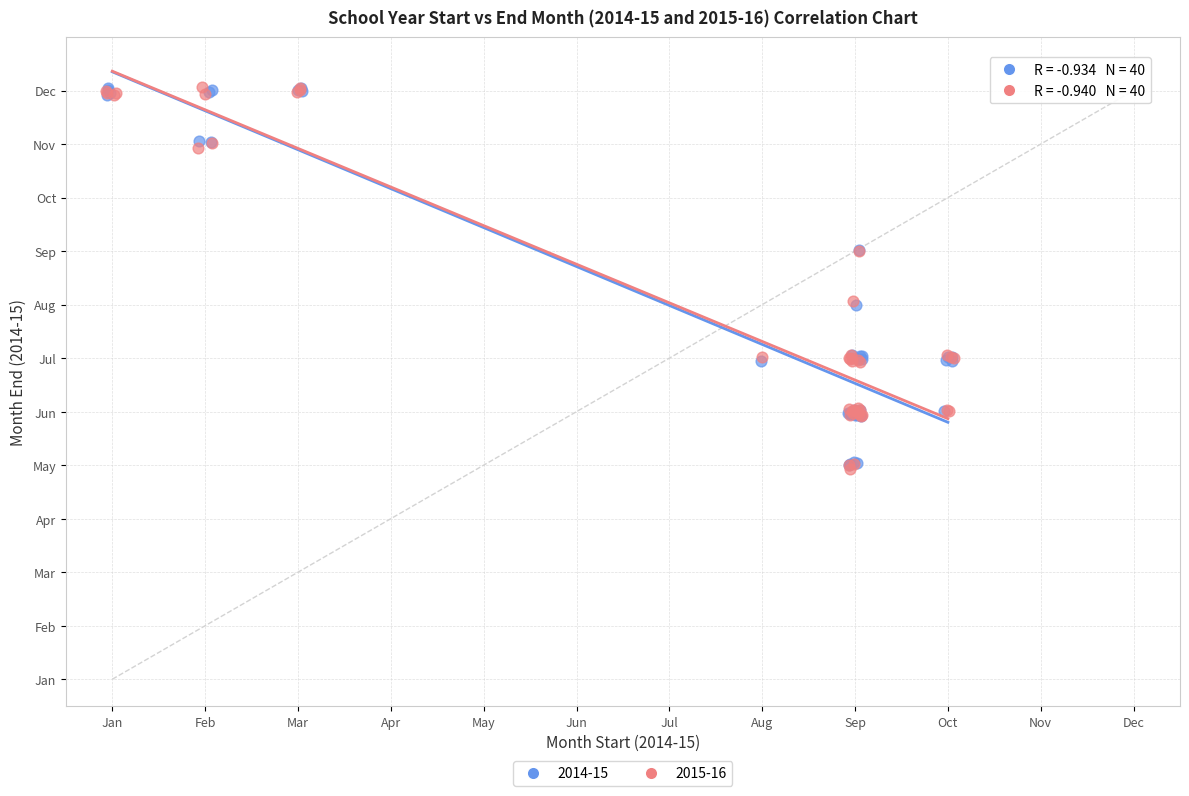

What are all the series names shown in the legend?

2014-15, 2015-16